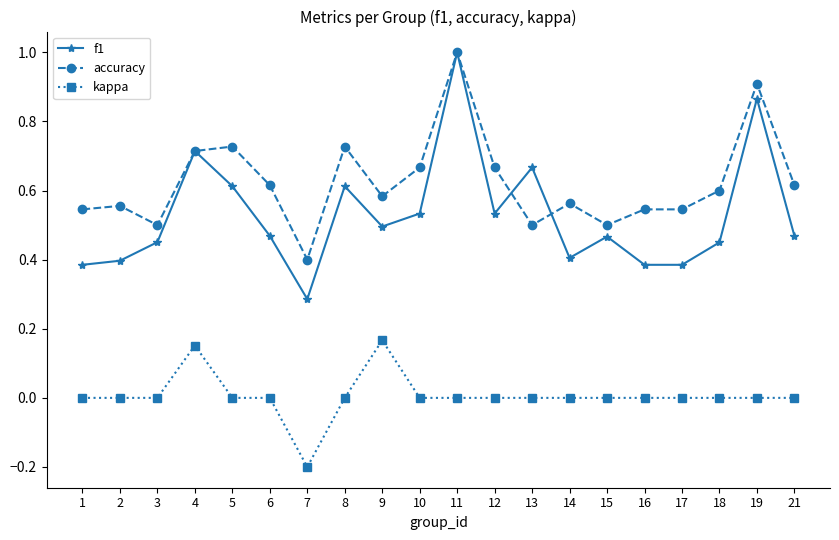

What is the total value across all series at 15?

1.0